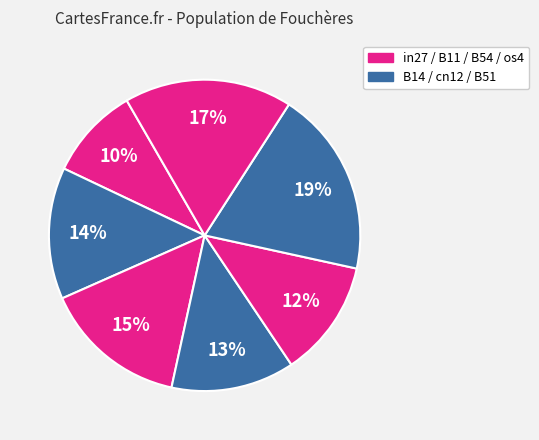

How many segments does this pie chart have?

7